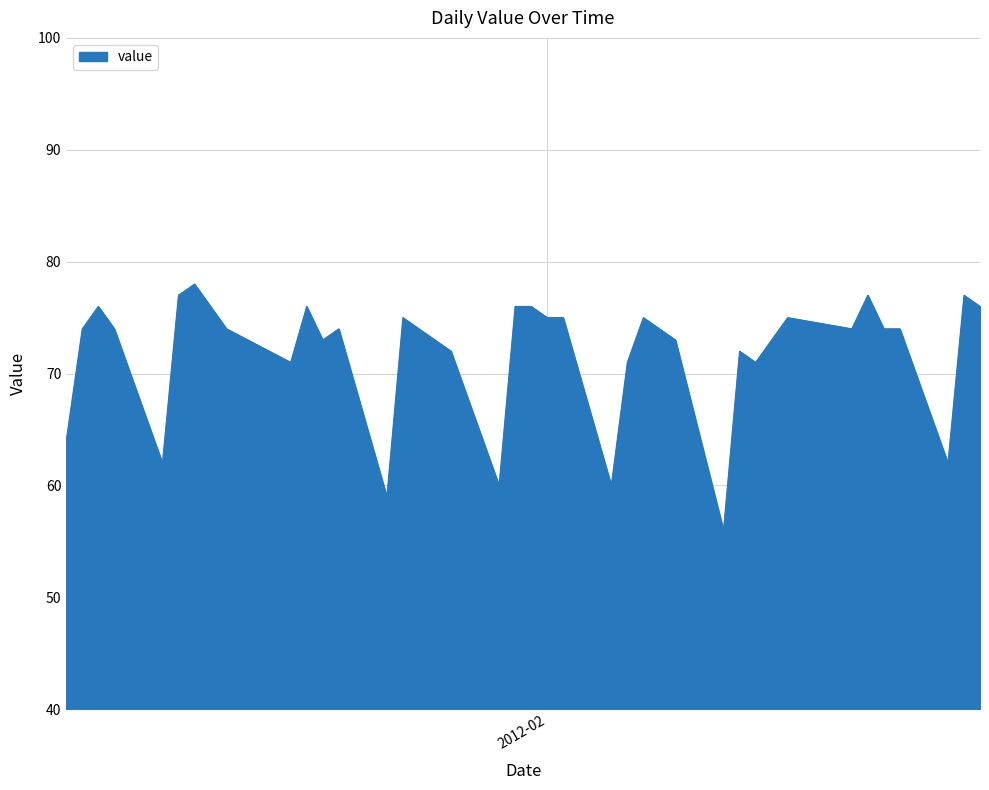

What is the difference between the maximum and minimum values?

22